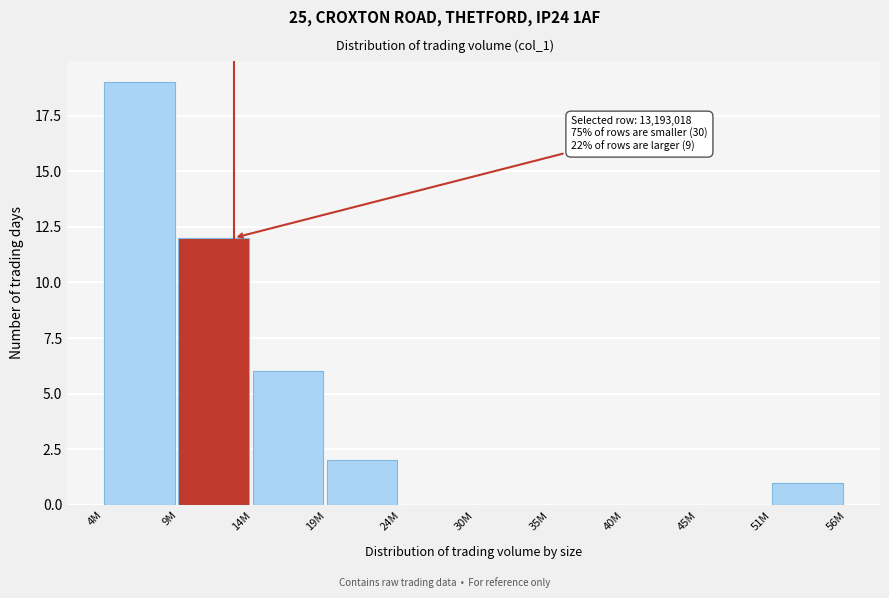

Reading left to right, extract all data points from this chart.

4M=19	9M=12	14M=6	19M=2	24M=0	30M=0	35M=0	40M=0	45M=0	51M=1